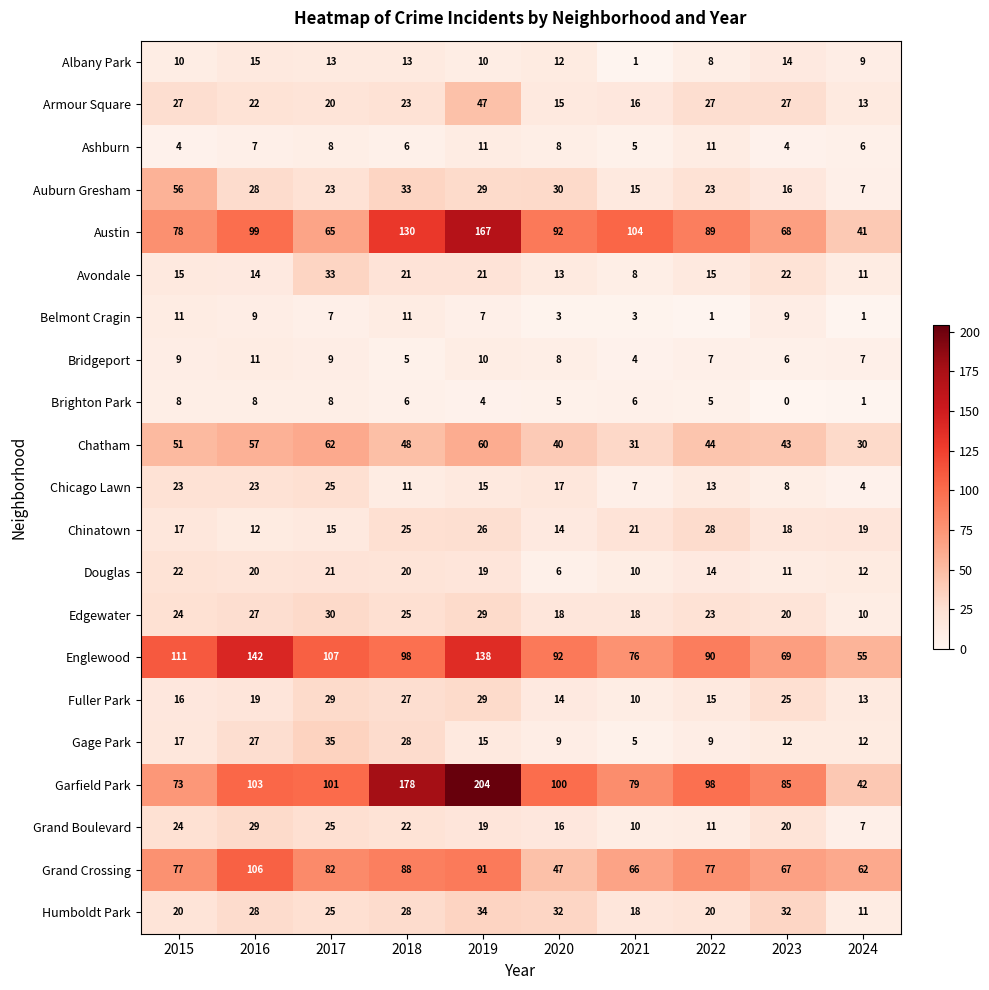

Which label corresponds to the smallest value in the chart?

2023